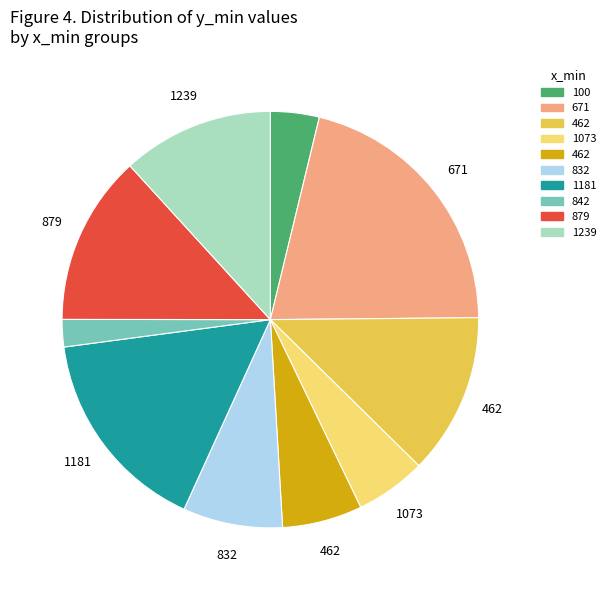

Is there a majority slice in this chart?

No